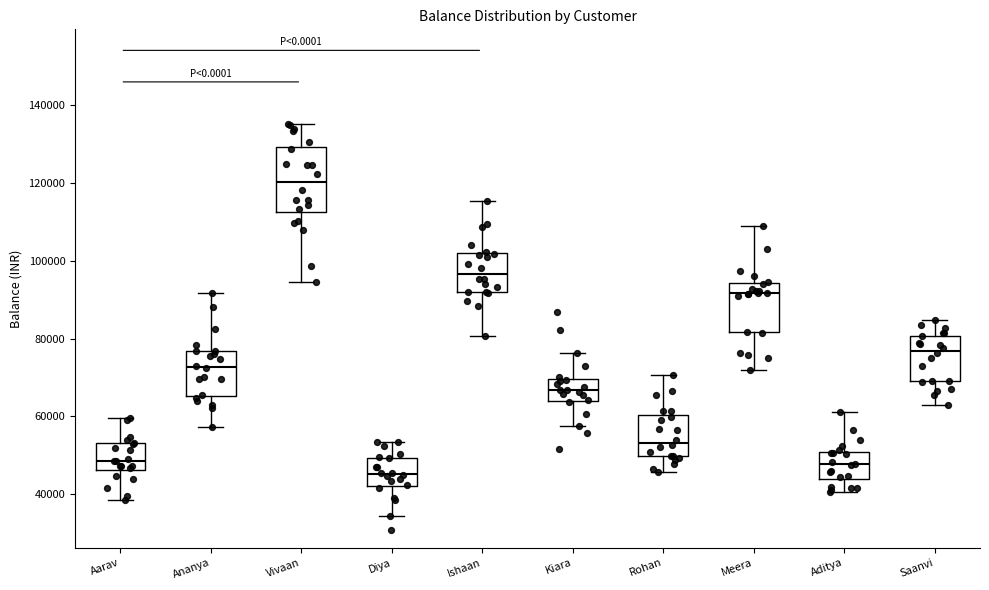

Where is the upper edge of the box for Kiara on the y-axis? The values are not printed on the chart, so give them approximately, as read against the axis.

70000